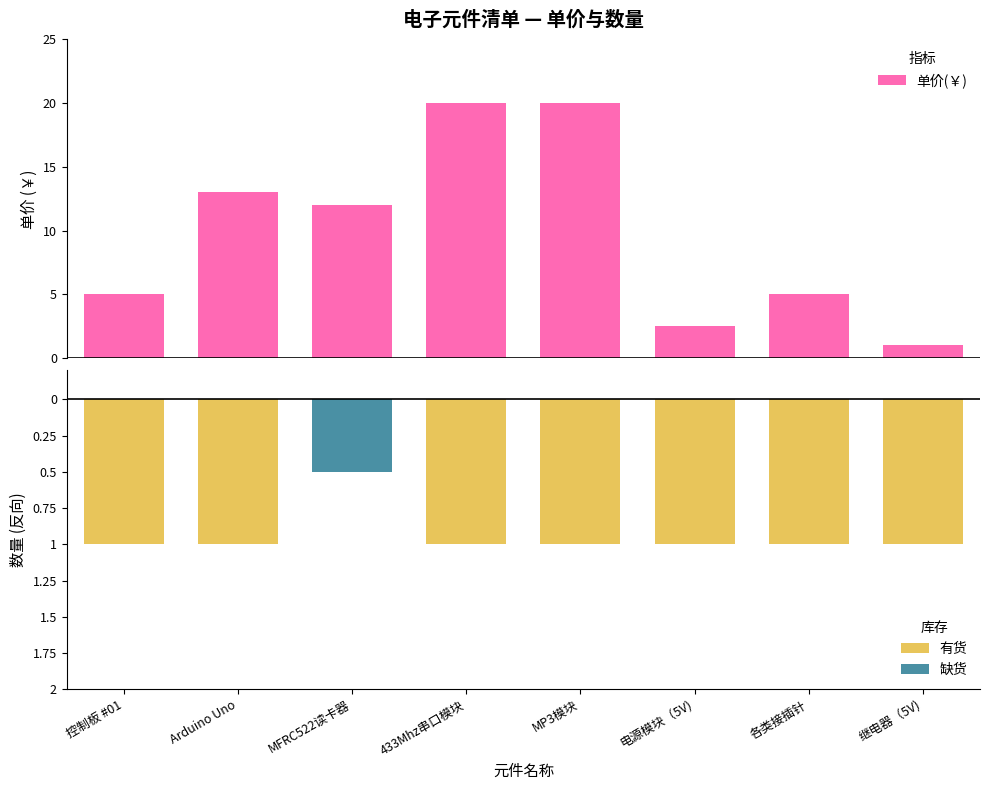

Is it true that 单价(￥) equals 2.4 at 控制板 #01?

False